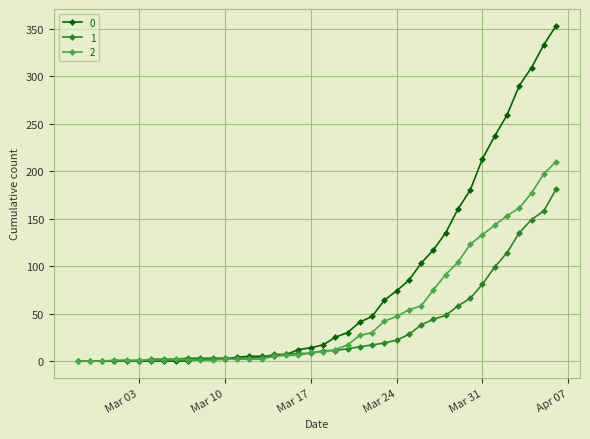

How many data points in 2 are less than 10?

20